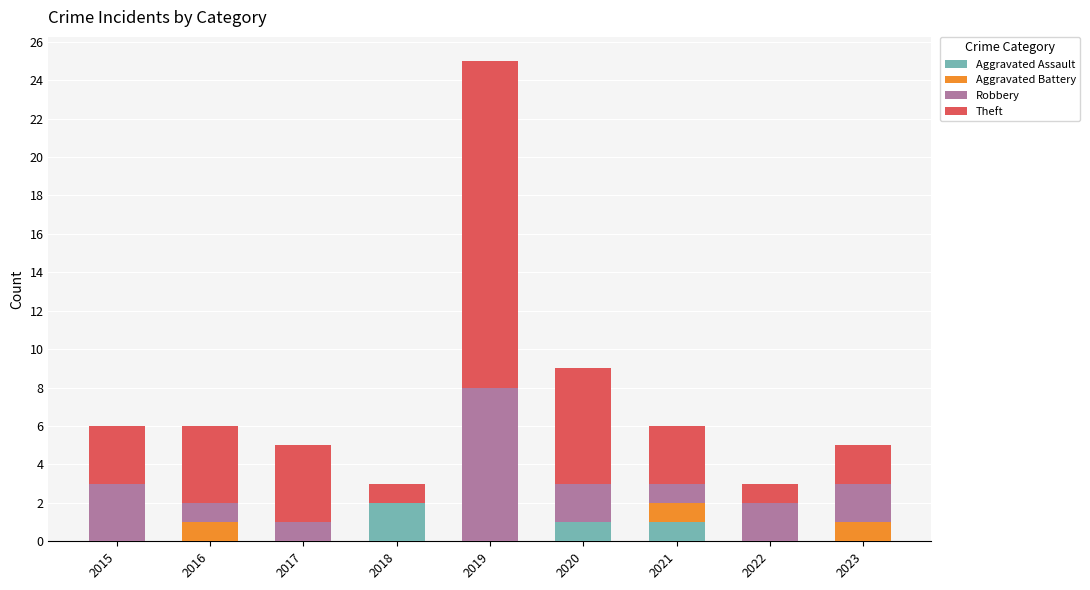

At which category is the sum across all series the highest?

2019